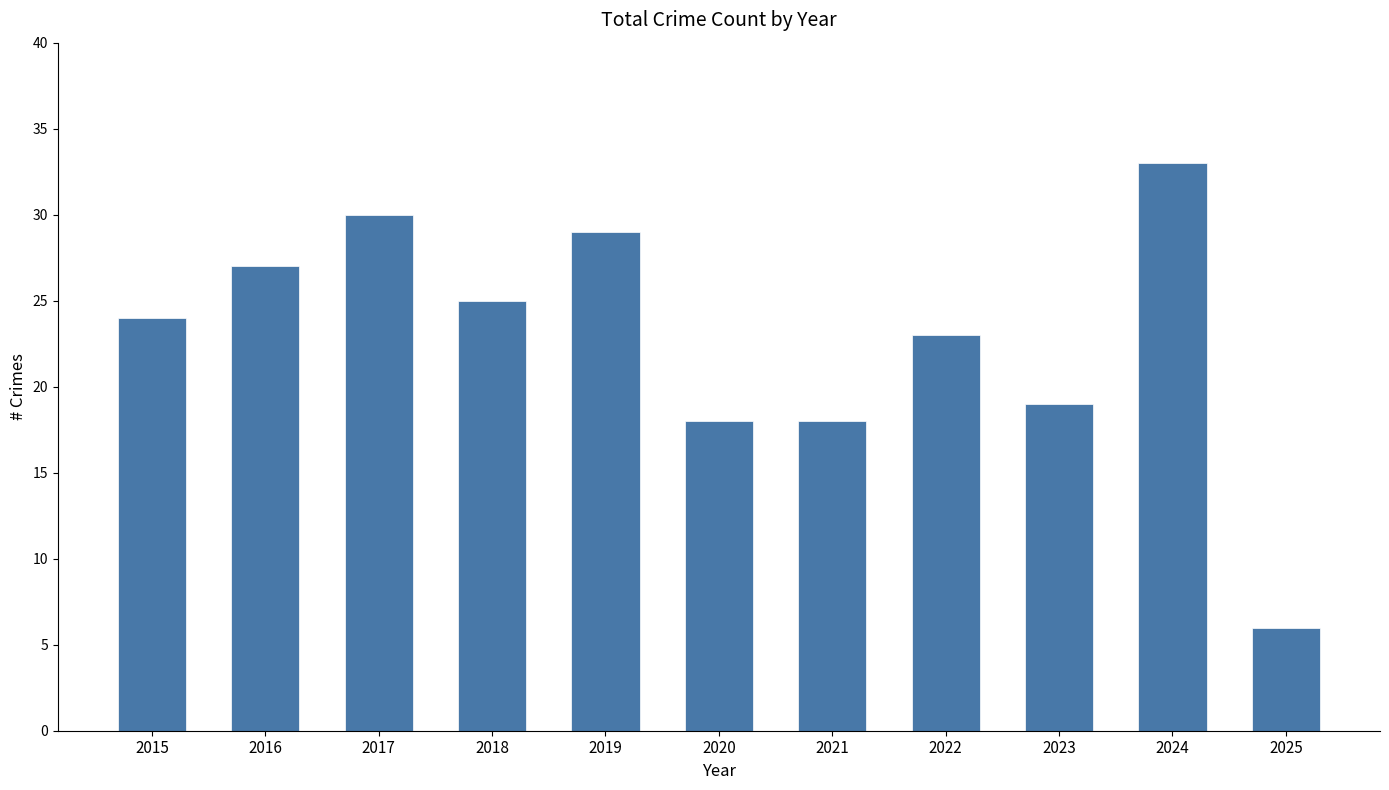

True or false: the data shows 7 at 2021.

False